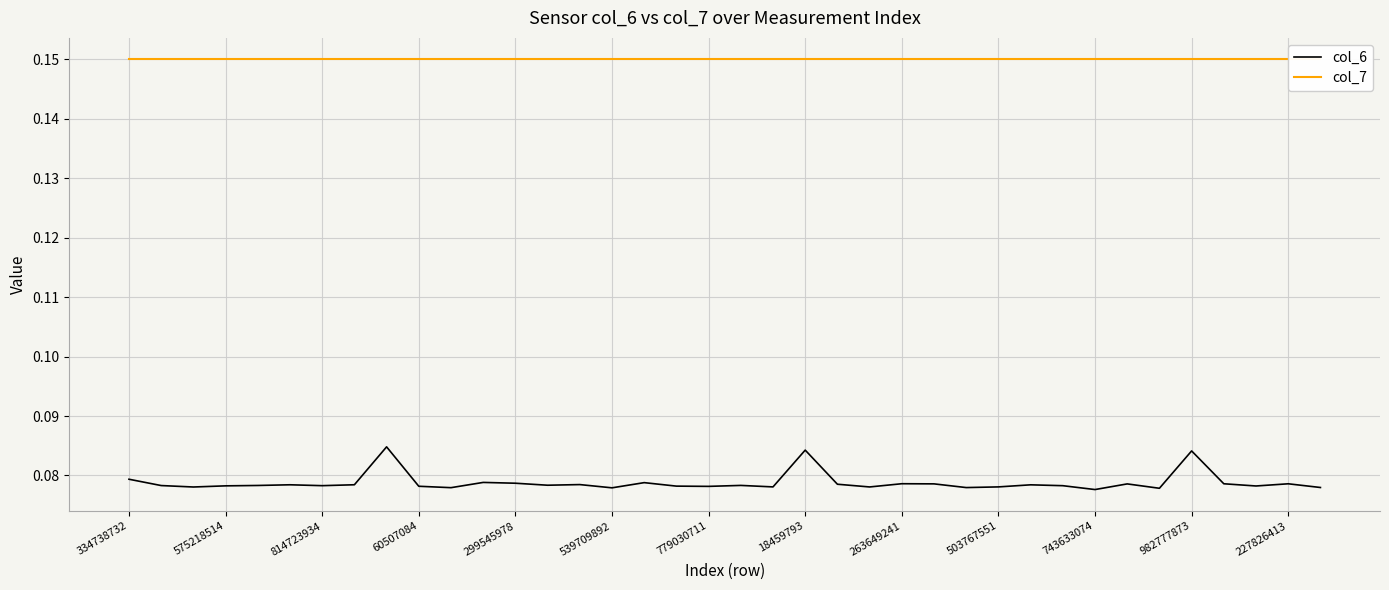

What is the sum of the col_6 values at 35 and 32?

0.2